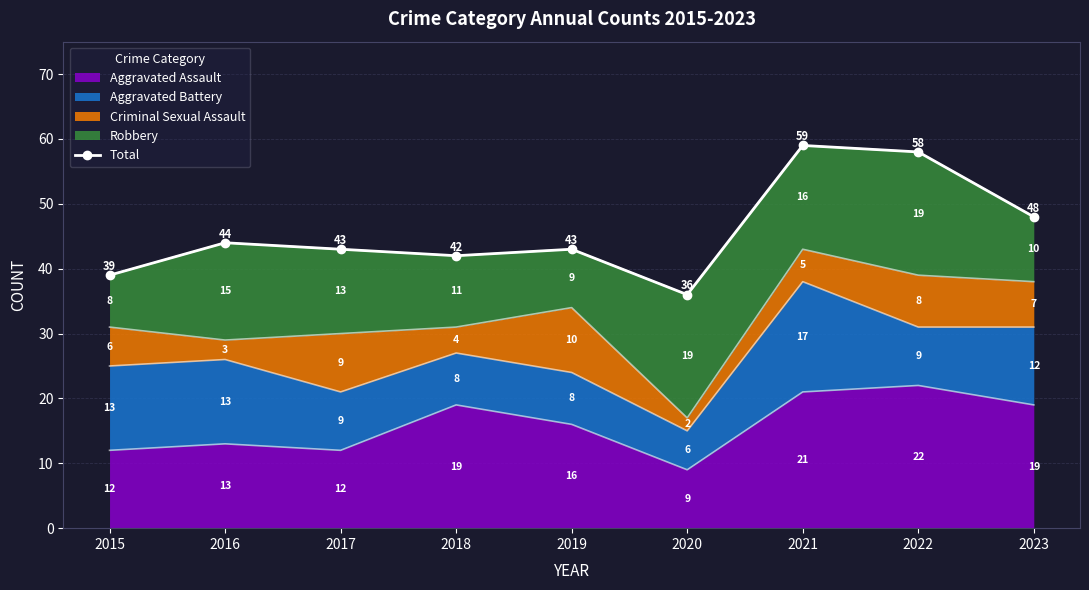

At which label does the data first exceed 43?

2016